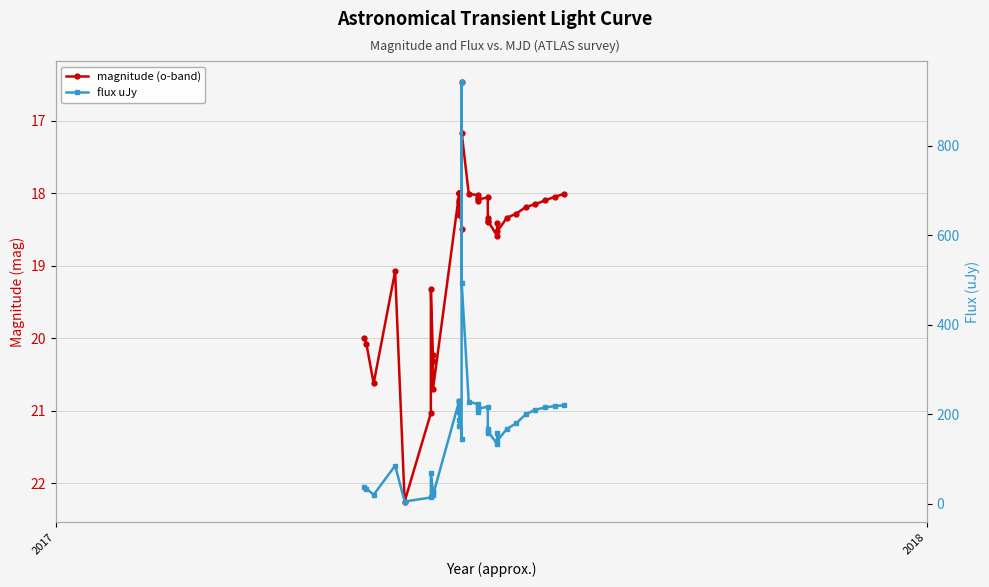

How many lines are shown in the chart?

2